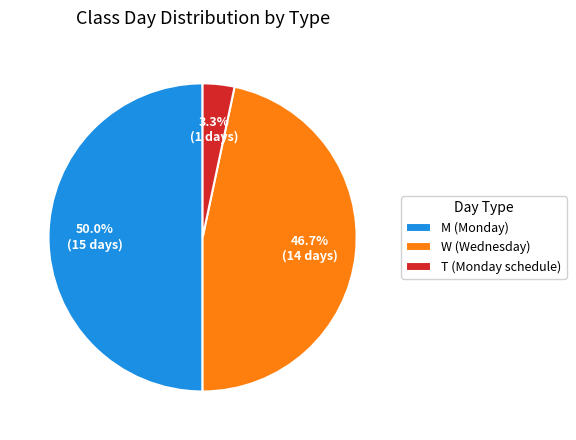

Which has a higher value, M (Monday) or W (Wednesday)?

M (Monday)